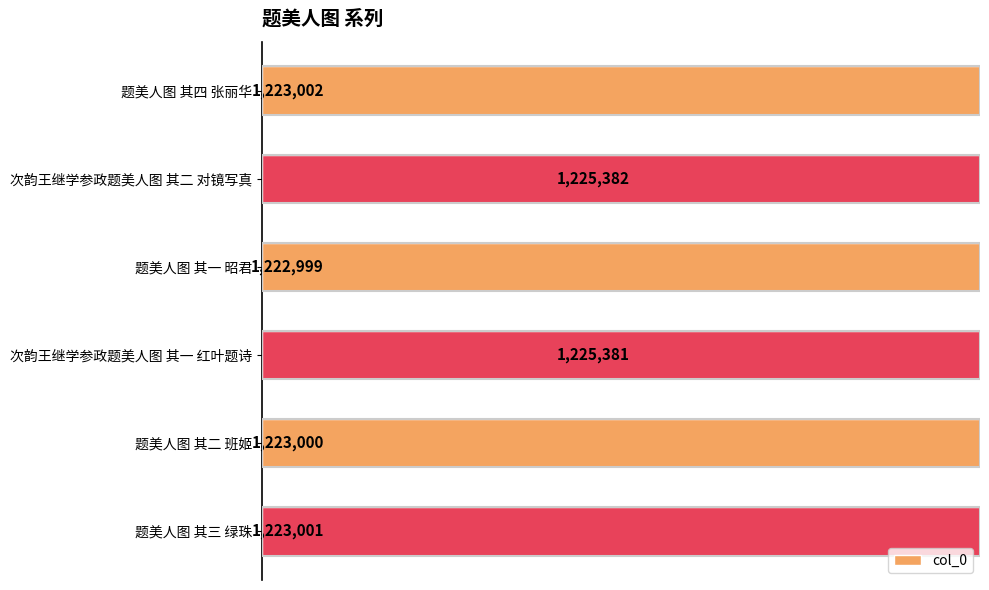

What is the value of the 5th bar from the left?

1223000